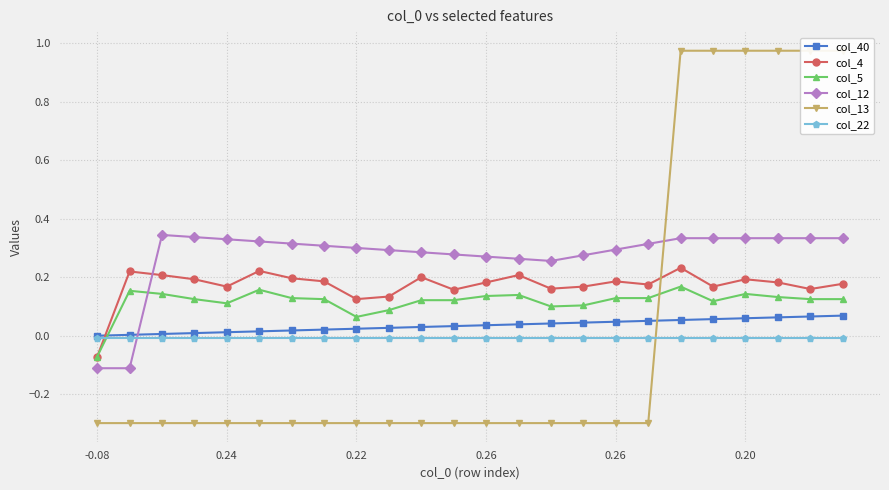

What is the label of the 17th point from the right?

7